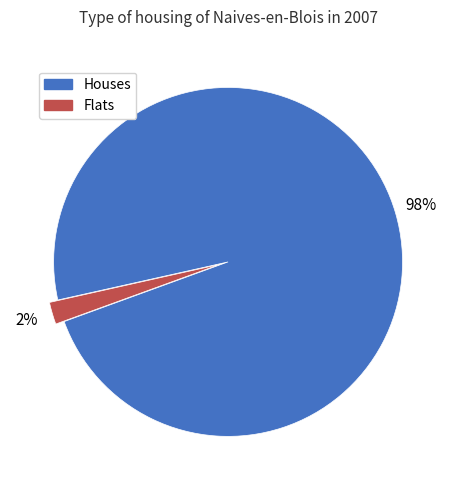

How many slices are in this pie chart?

2